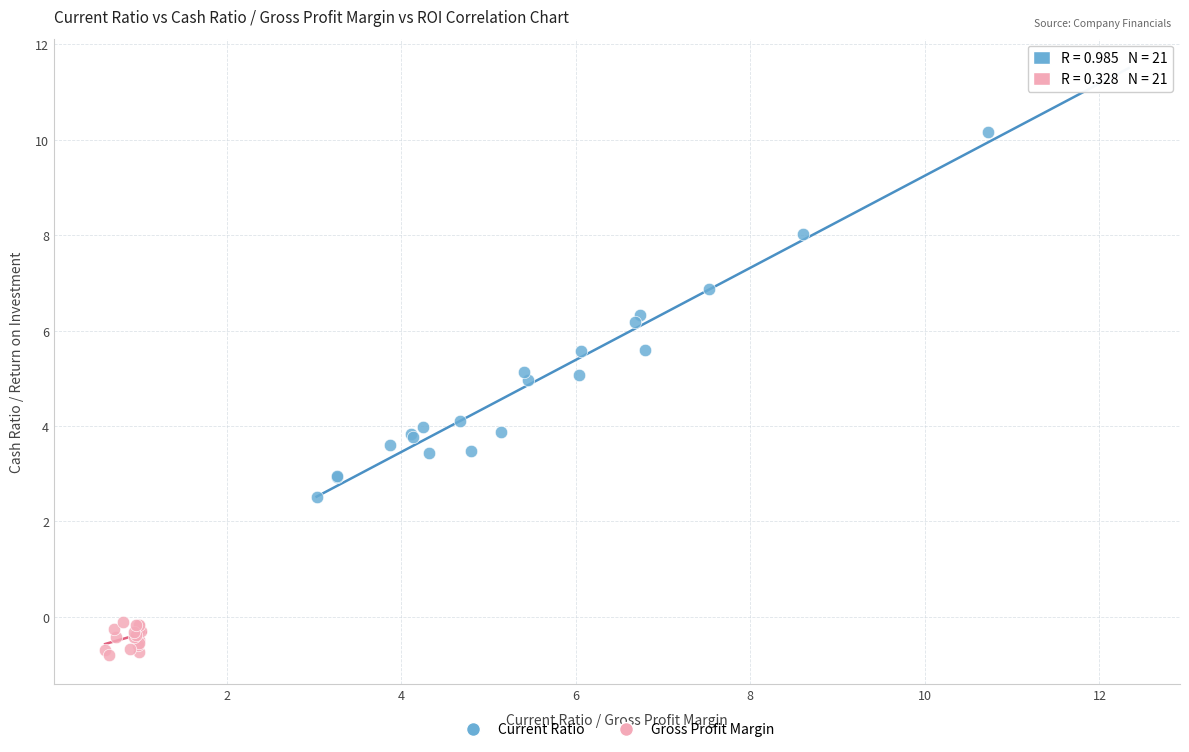

Which series reaches the minimum Y coordinate?

Gross Profit Margin